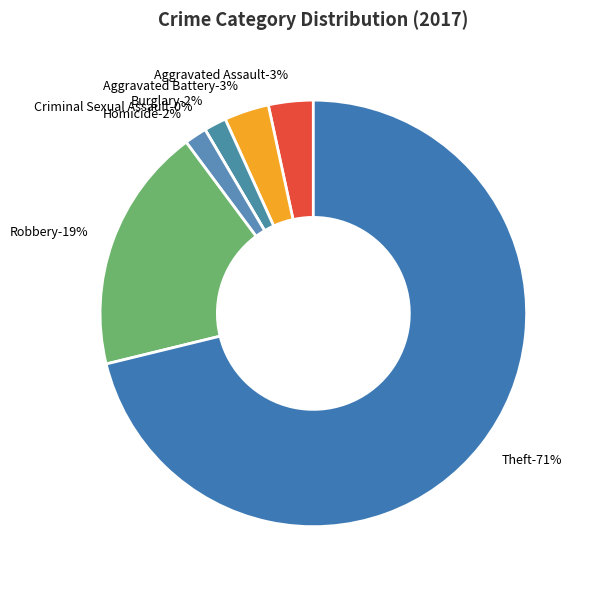

Between Theft and Aggravated Battery, which is larger?

Theft